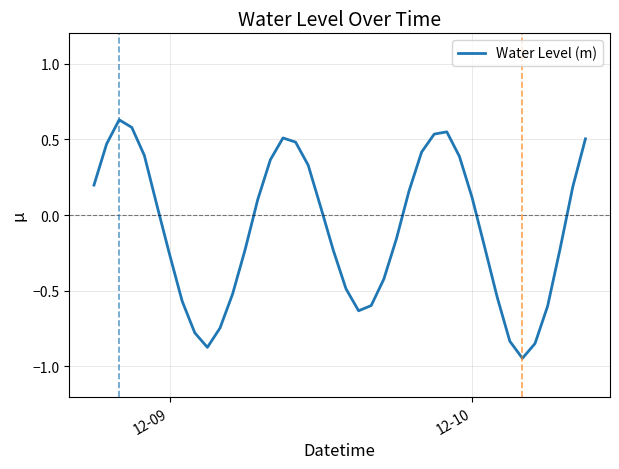

What is the difference between the maximum and minimum values?

1.6